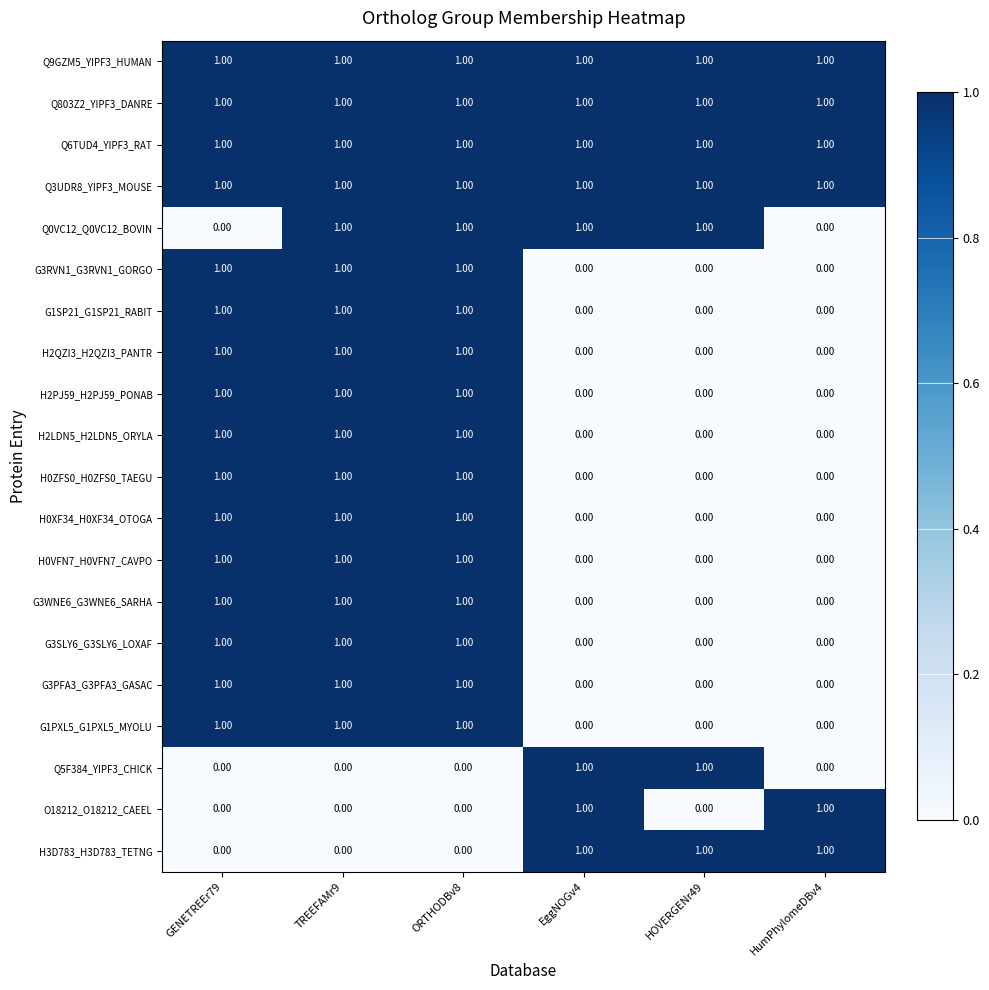

What is the sum of all Q3UDR8_YIPF3_MOUSE values?

6